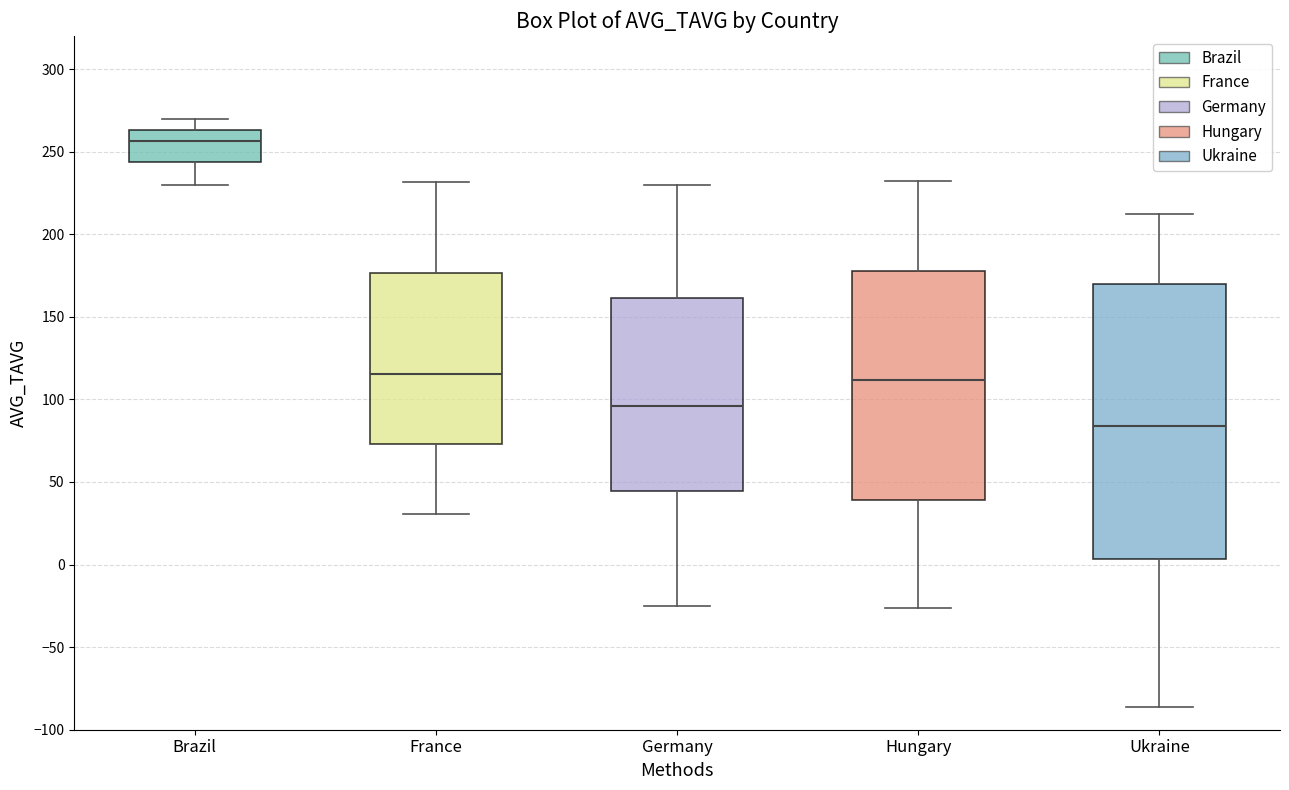

Which box is the tallest, from its lower edge to its upper edge?

Ukraine